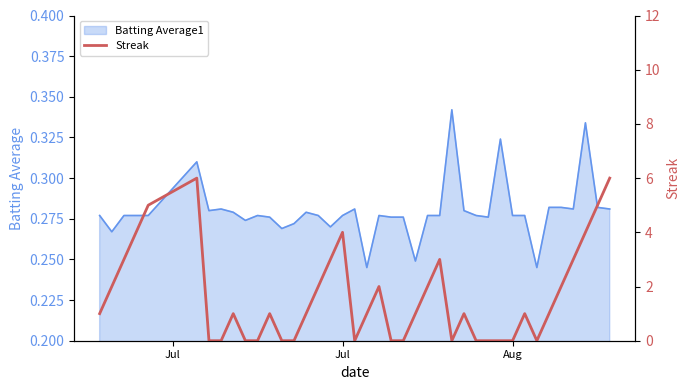

What is the difference between the maximum and minimum values?

6